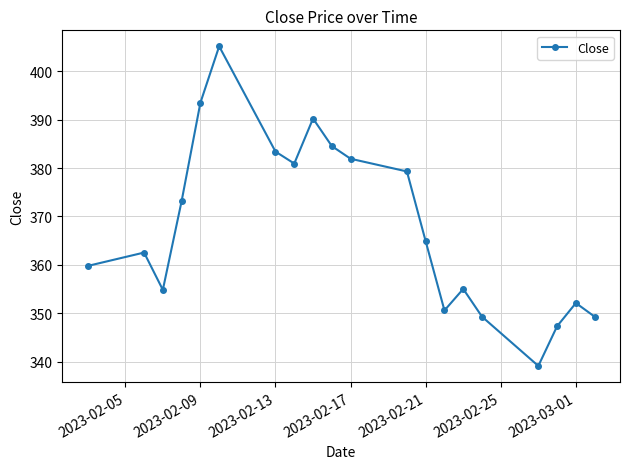

What is the minimum value shown in the chart?

339.1